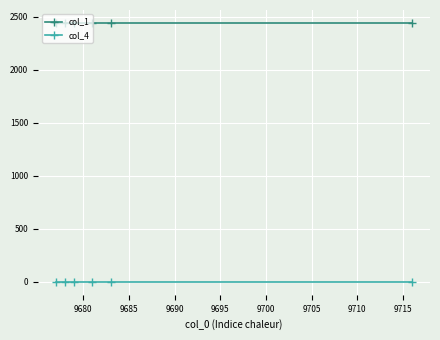

Rank the series by their average value, from lowest to highest.

col_4, col_1